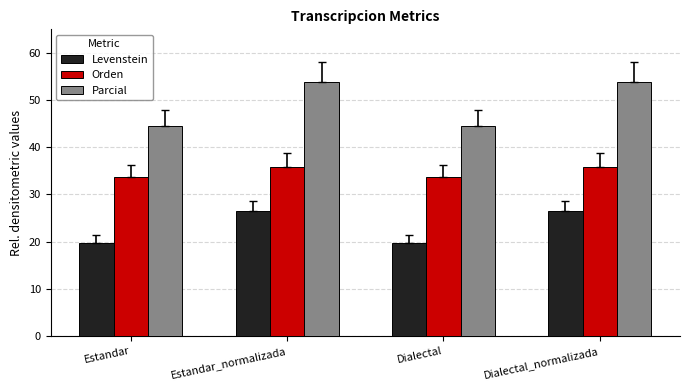

What is the difference between the maximum and second lowest values in the Orden series?

2.3